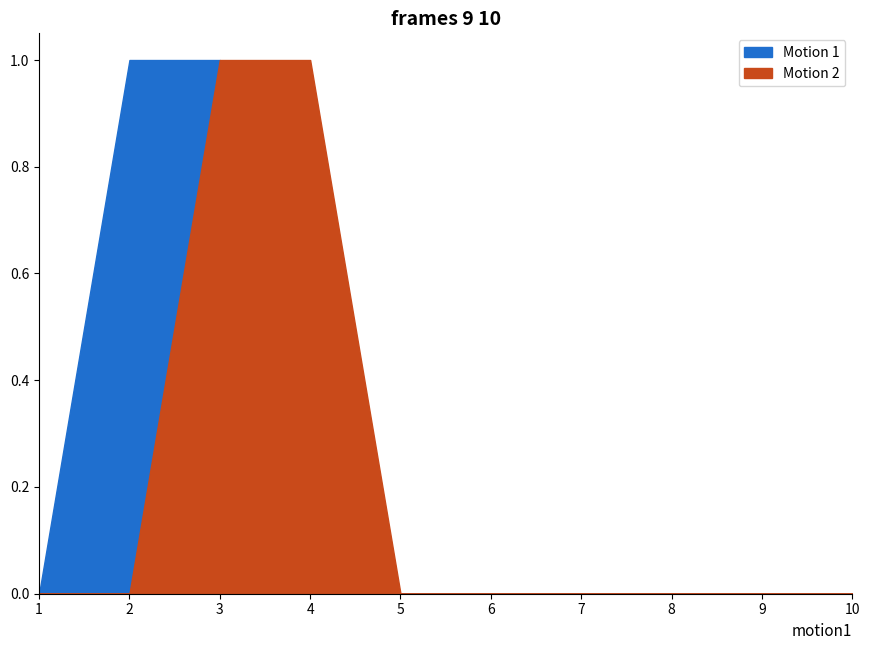

The value of Motion 2 at 8 is 0. True or false?

True